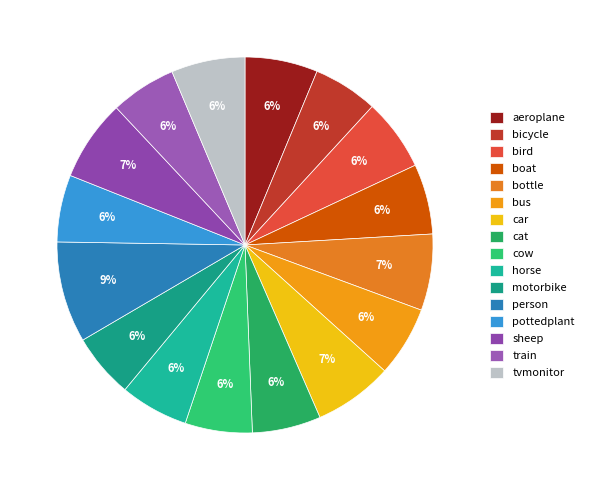

To the nearest percent, what portion does aeroplane represent?

6%